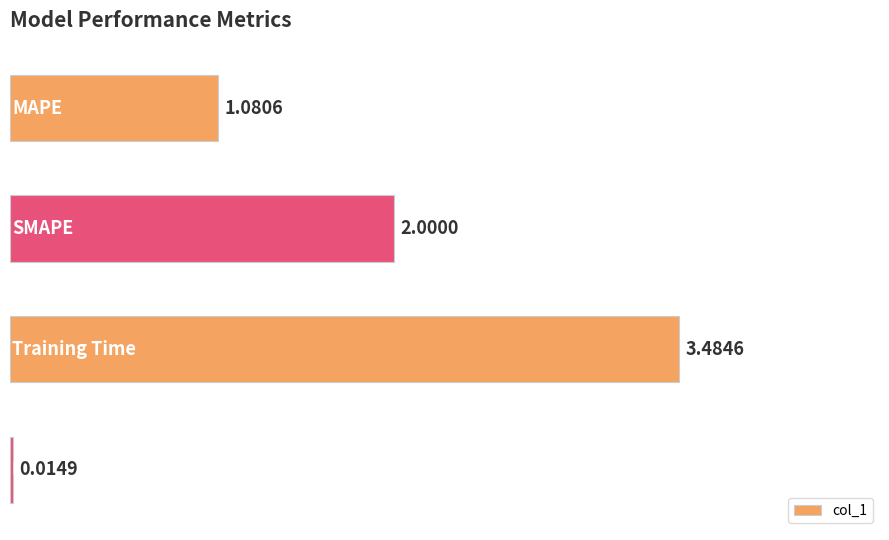

How many data points are less than 2?

2